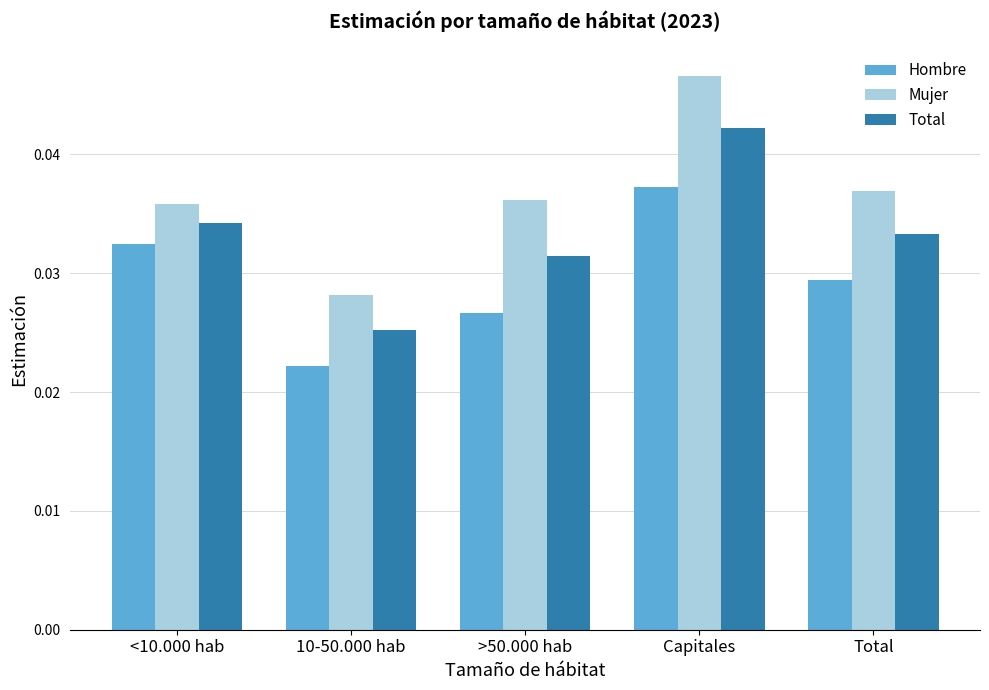

Which category has the lowest value in the Hombre series?

10-50.000 hab